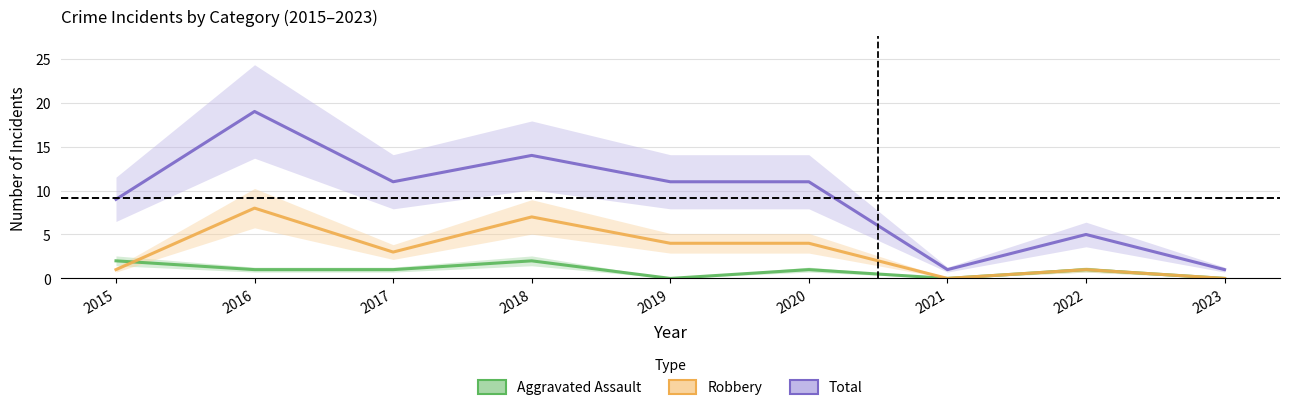

Between 2020 and 2017, which is larger?

2020